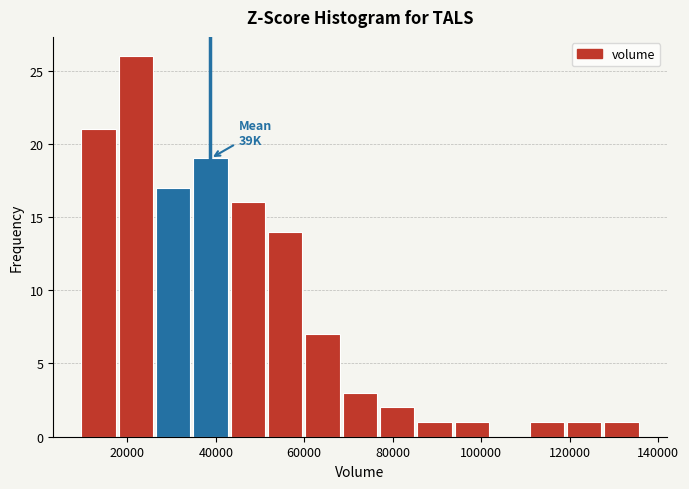

Which range on the x-axis has the tallest bar?

18000 to 26000